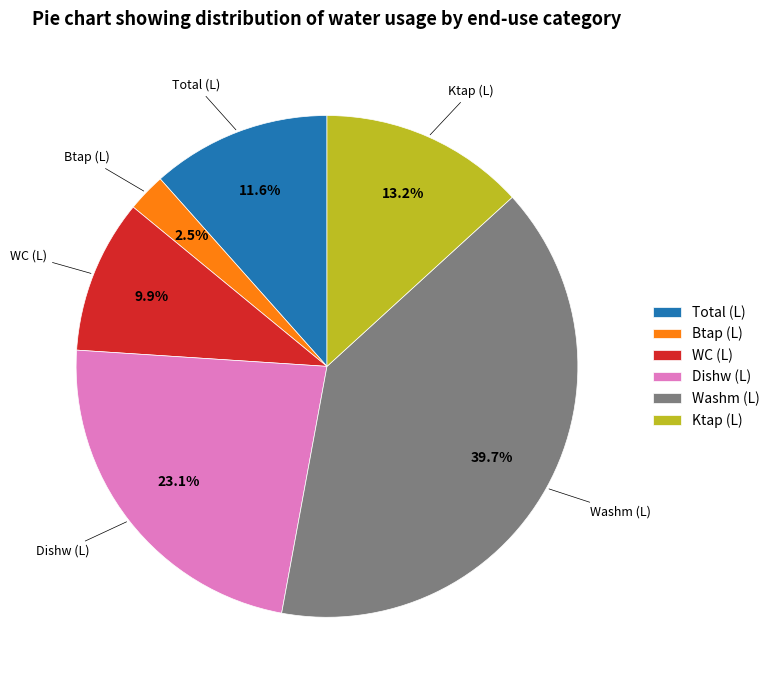

Rank the categories by value from highest to lowest.

Washm (L), Dishw (L), Ktap (L), Total (L), WC (L), Btap (L)